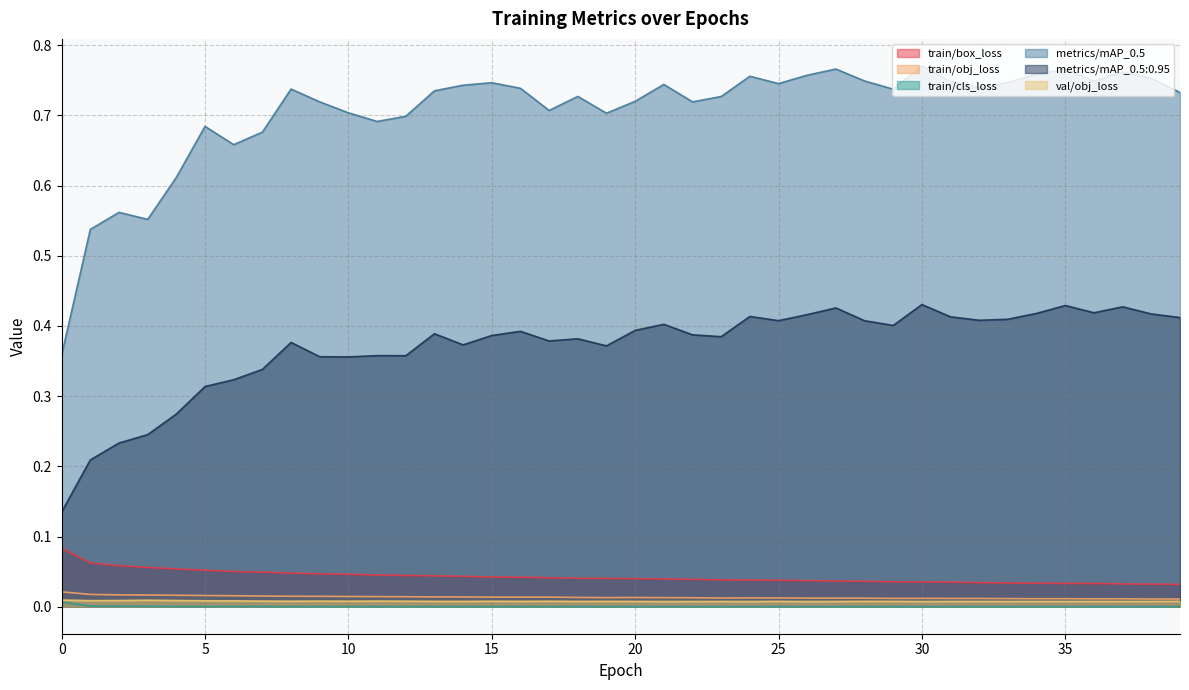

Is the value of metrics/mAP_0.5:0.95 at 12 greater than the value of metrics/mAP_0.5 at 4?

No